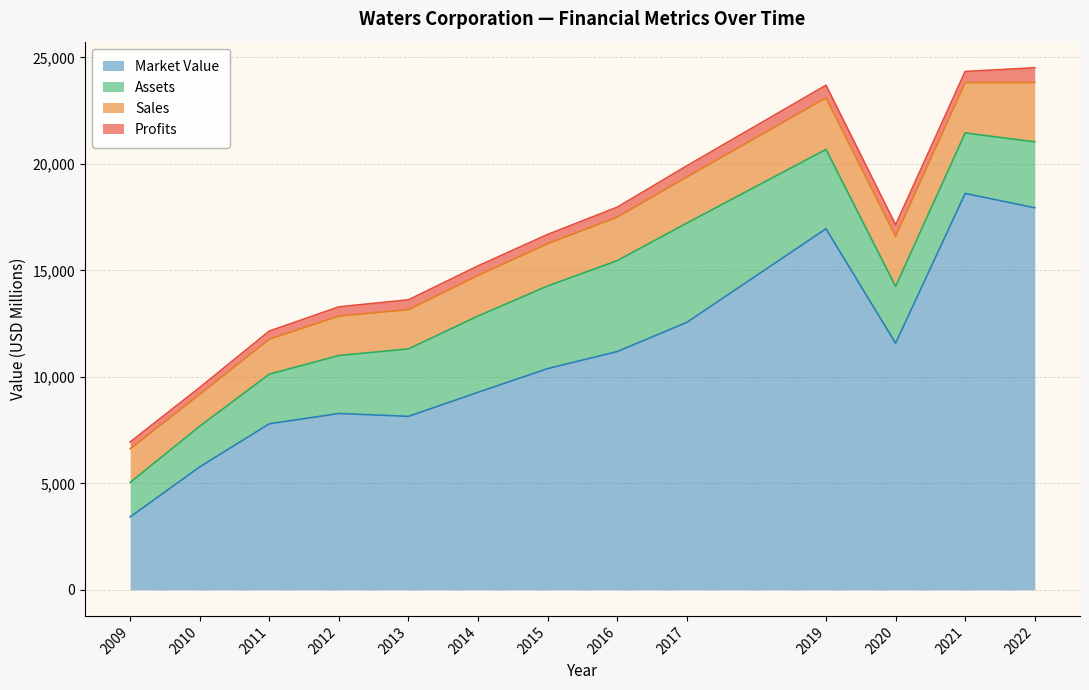

List the labels in order of Profits value, largest first.

2022, 2019, 2020, 2021, 2017, 2016, 2013, 2014, 2012, 2015, 2011, 2009, 2010